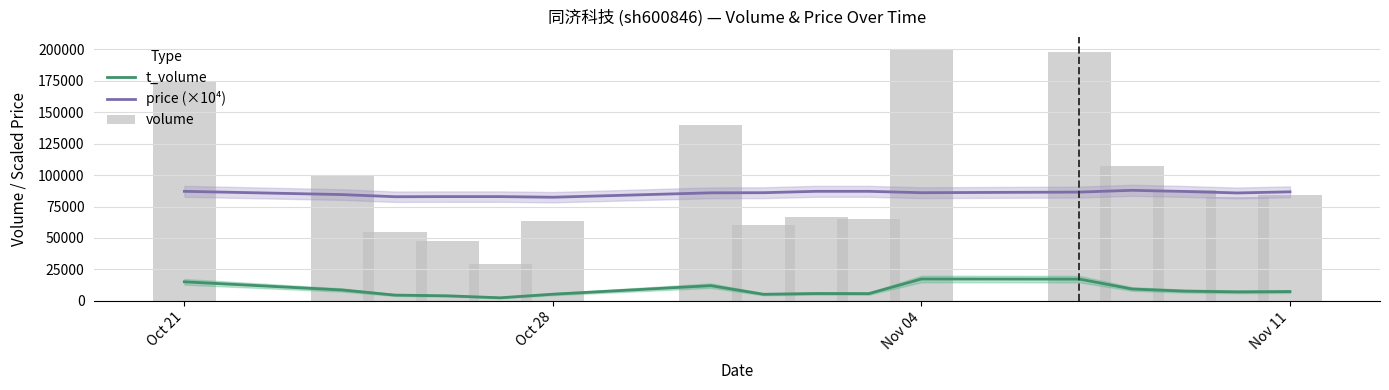

How many groups of bars are there?

16